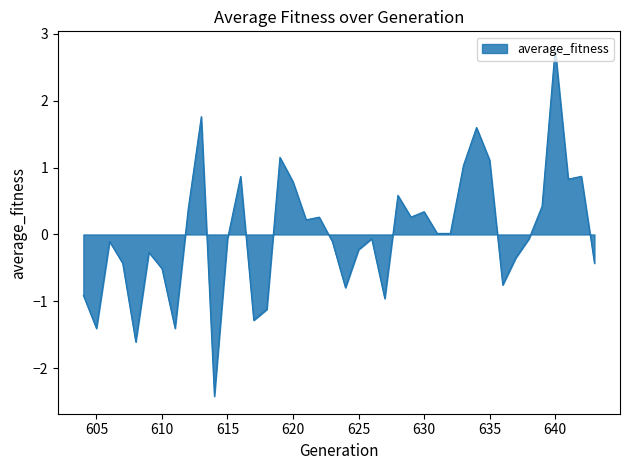

What is the difference between the maximum and minimum values?

5.2